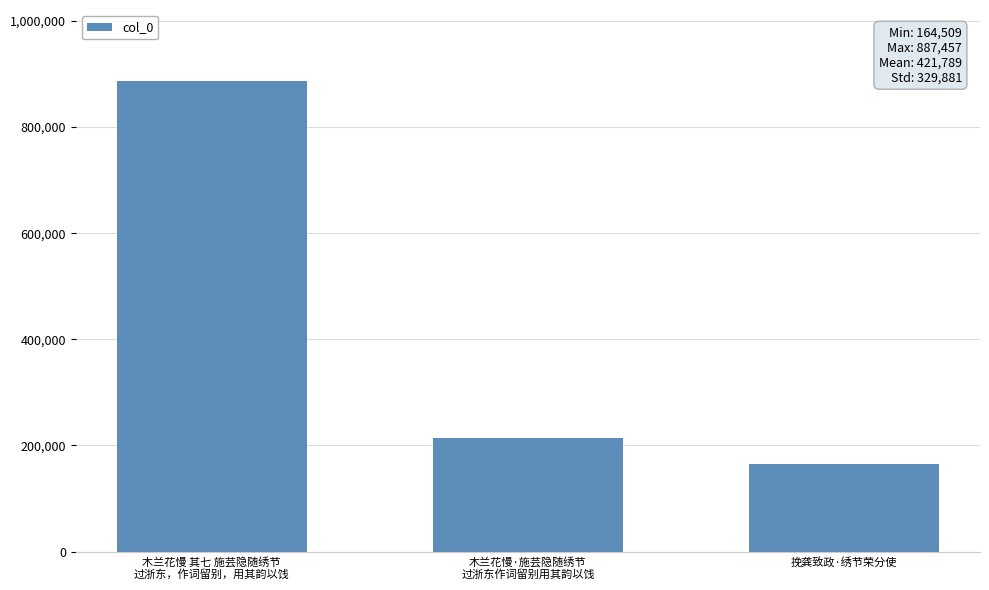

Reading left to right, list all the values displayed in this chart.

887457	213401	164509